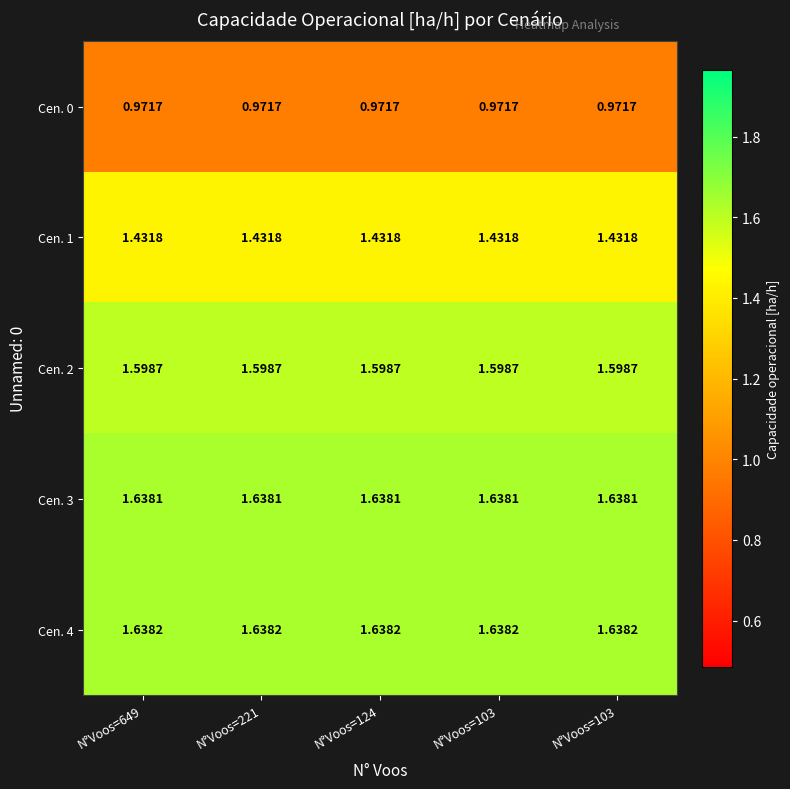

How many categories are shown in the chart?

5